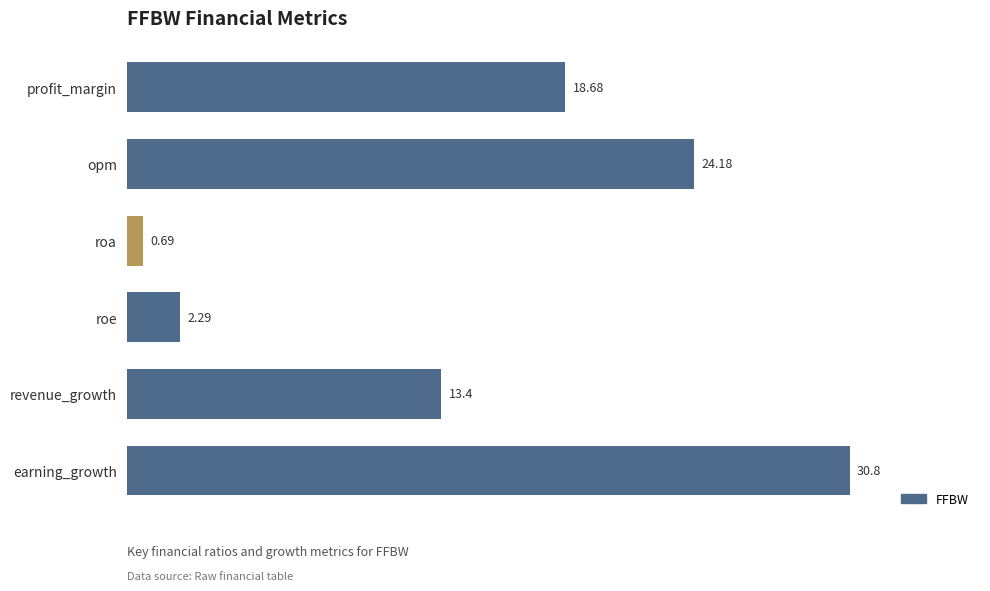

What is the sum of all values?

90.0